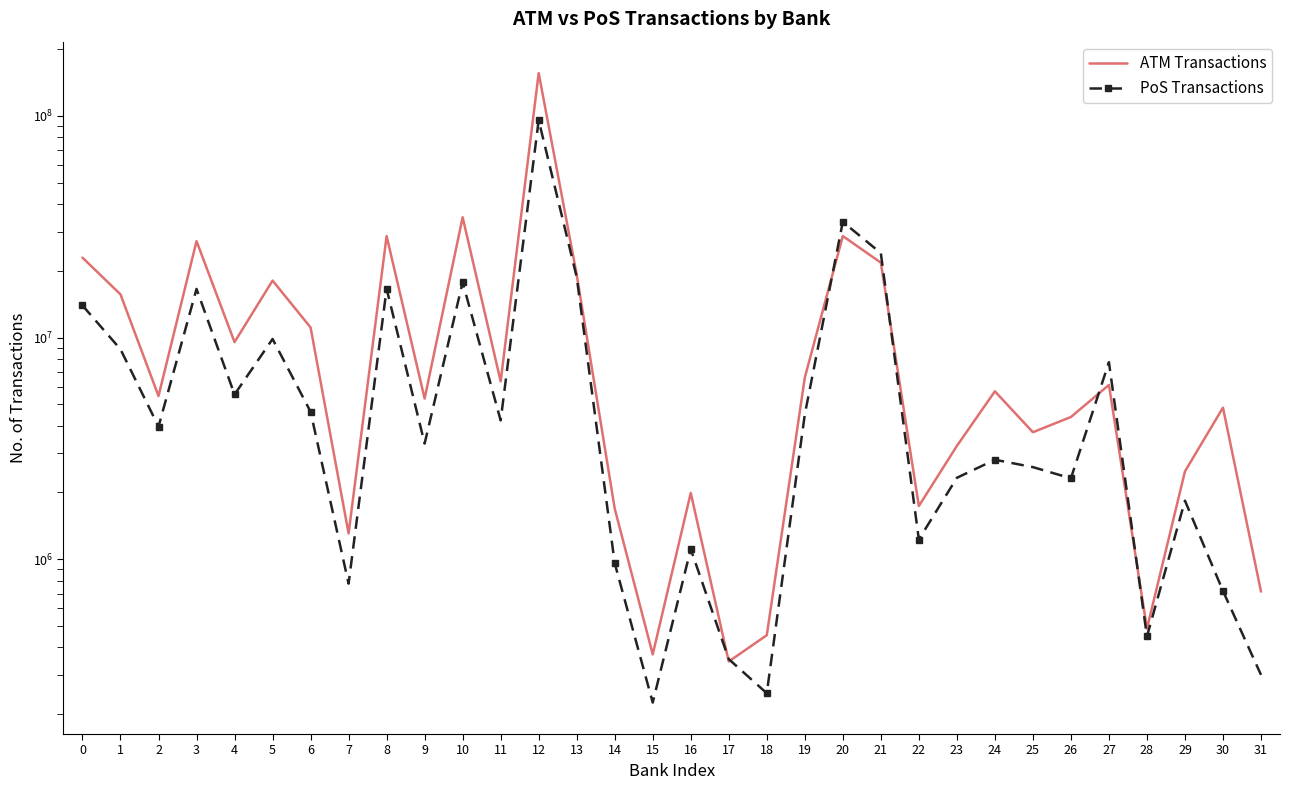

What is the difference between the second highest and second lowest values in the ATM Transactions series?

34515359